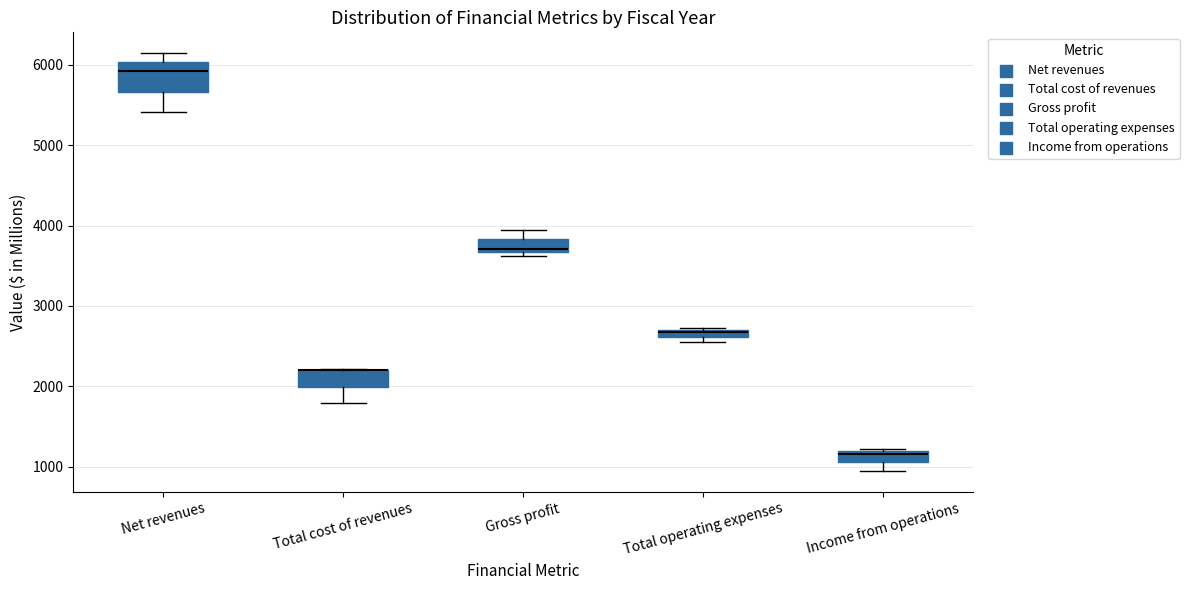

Which box is the tallest, from its lower edge to its upper edge?

Net revenues